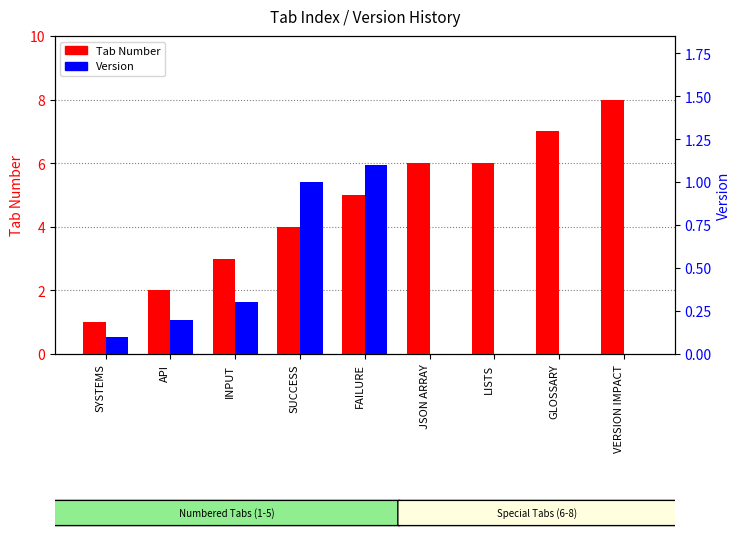

List the series in order of their peak value, lowest first.

Version, Tab Number